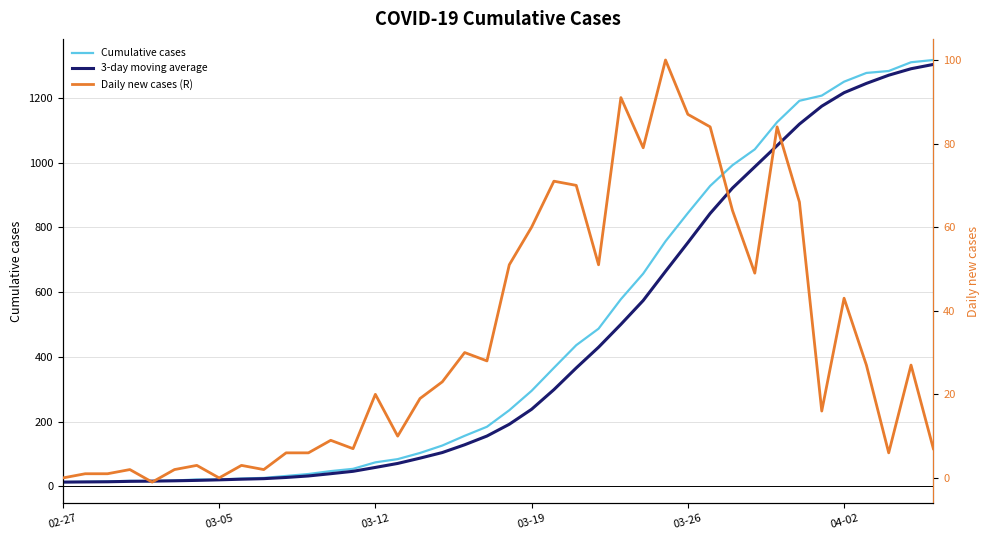

Between 03-05 and 37, which series saw the biggest shift?

Cumulative cases